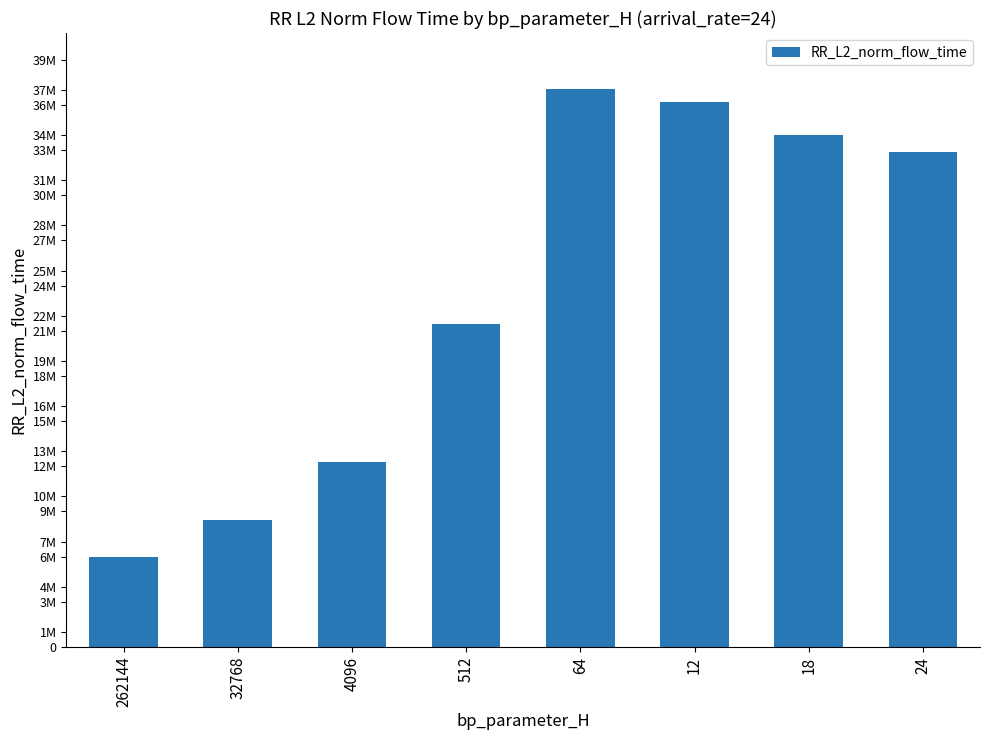

At which label is the value closest to 21529930?

512